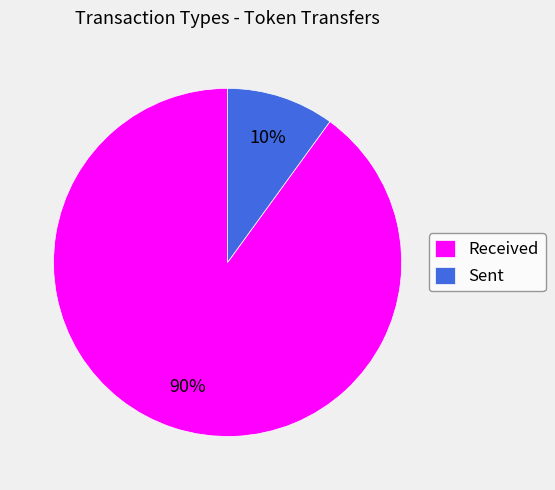

Rank the categories by value from lowest to highest.

Sent, Received